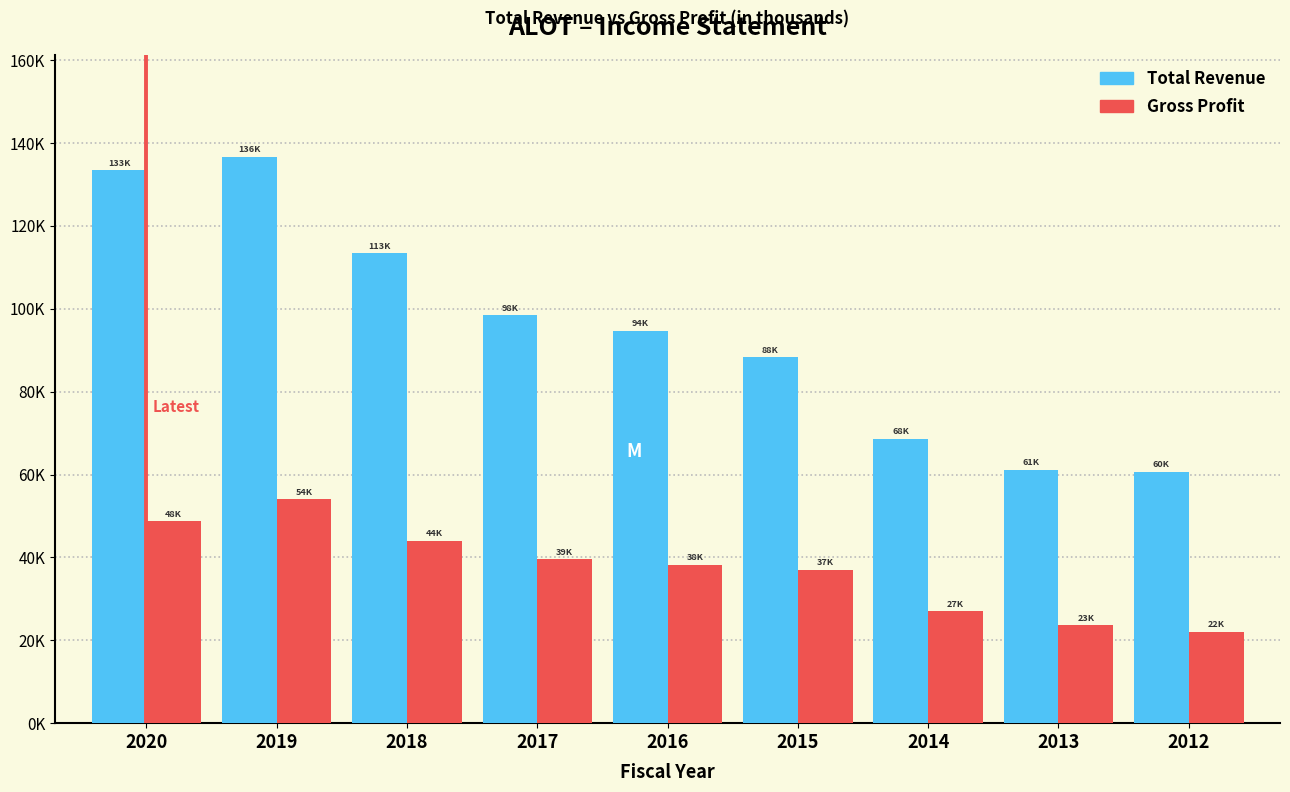

What are all the series names shown in the legend?

Total Revenue, Gross Profit